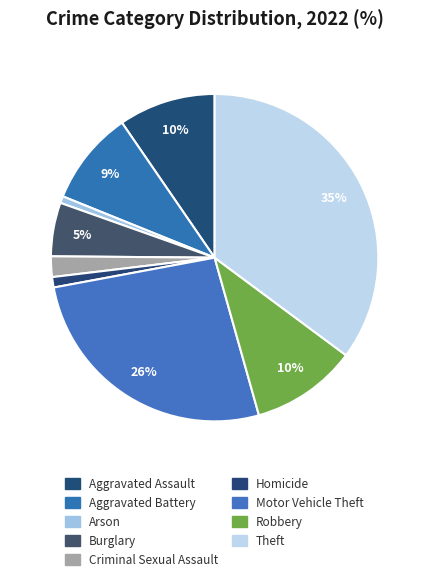

How many segments does this pie chart have?

9